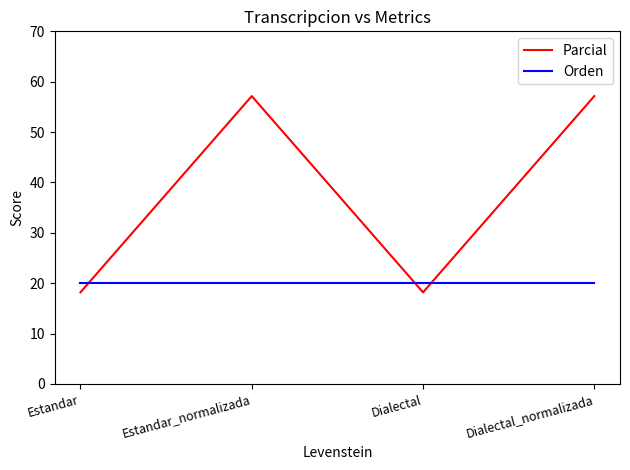

List the series in order of their overall mean, highest first.

Parcial, Orden